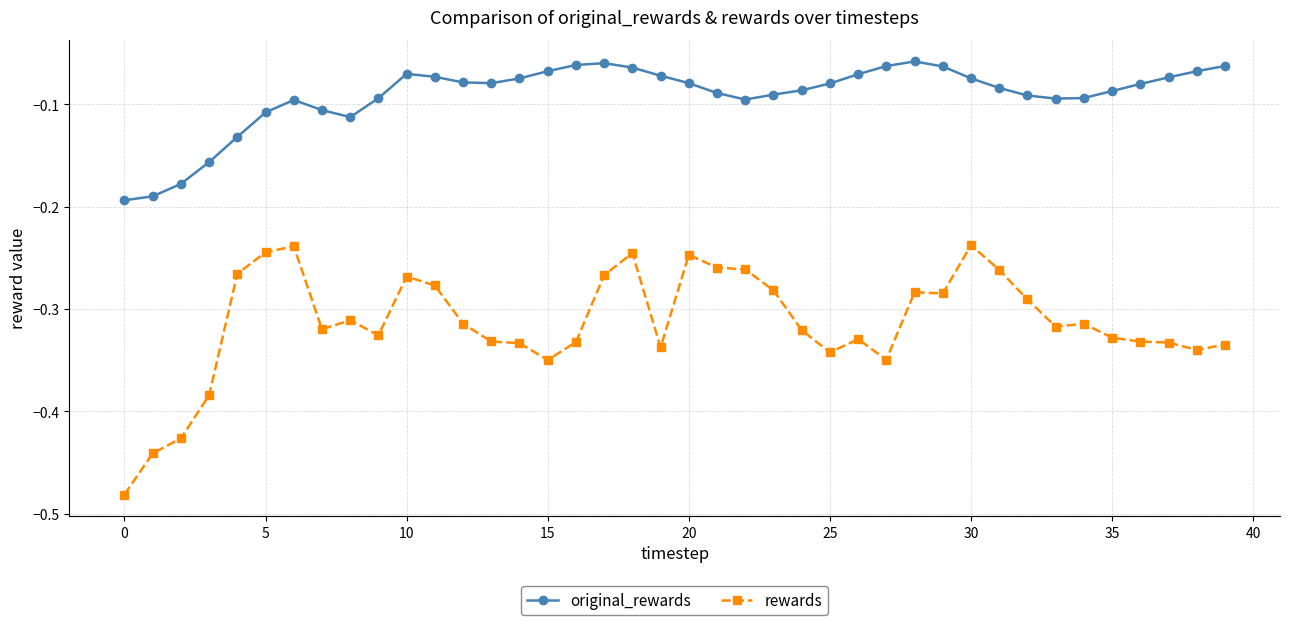

Which series has the largest total across all categories?

original_rewards